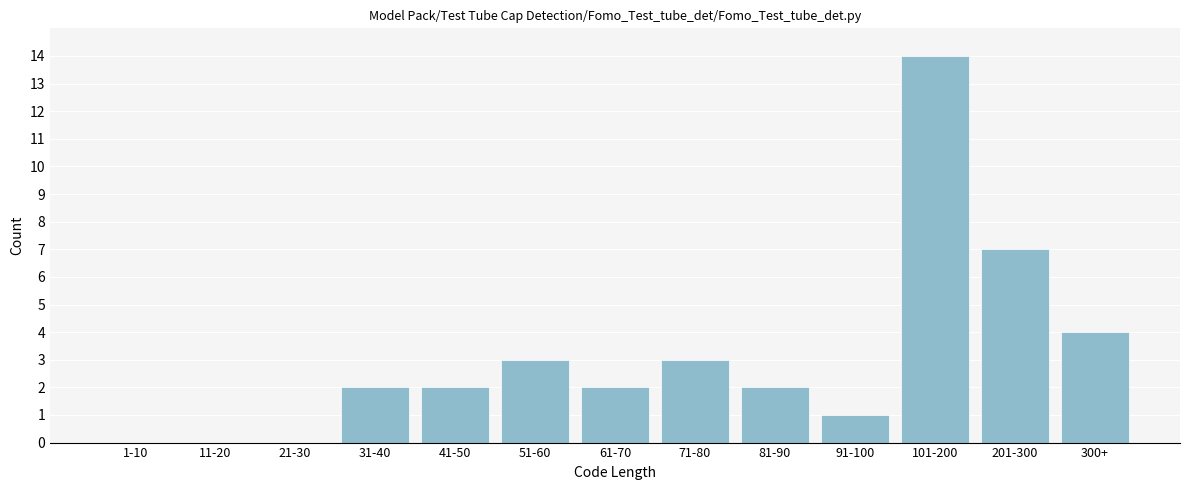

Reading left to right, extract all data points from this chart.

1-10=0	11-20=0	21-30=0	31-40=2	41-50=2	51-60=3	61-70=2	71-80=3	81-90=2	91-100=1	101-200=14	201-300=7	300+=4